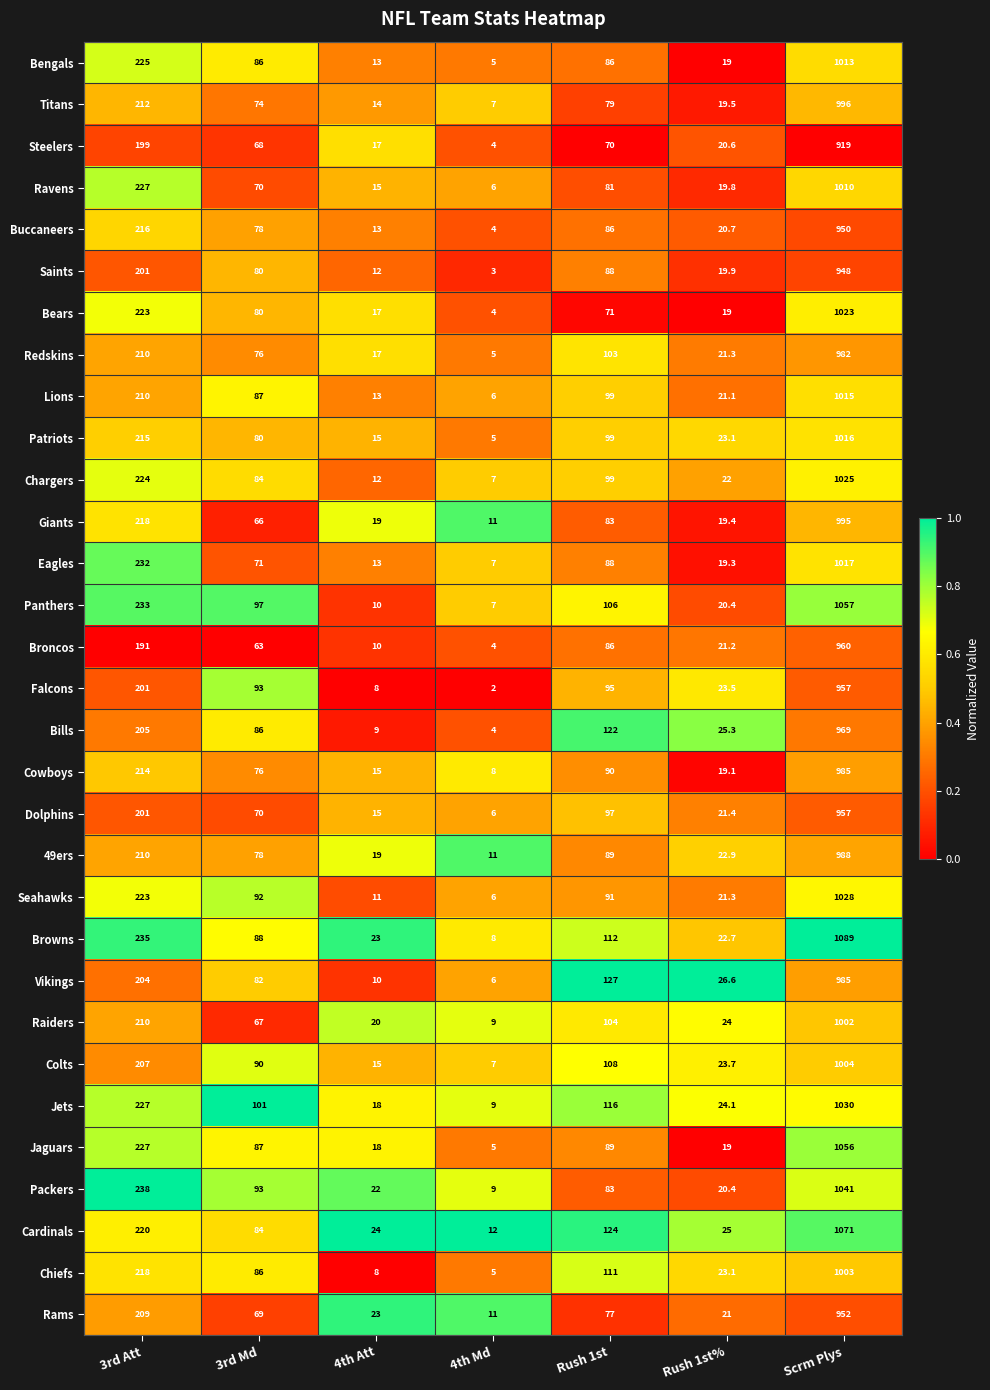

What is the difference between the maximum and minimum values in the Bills series?

965.0